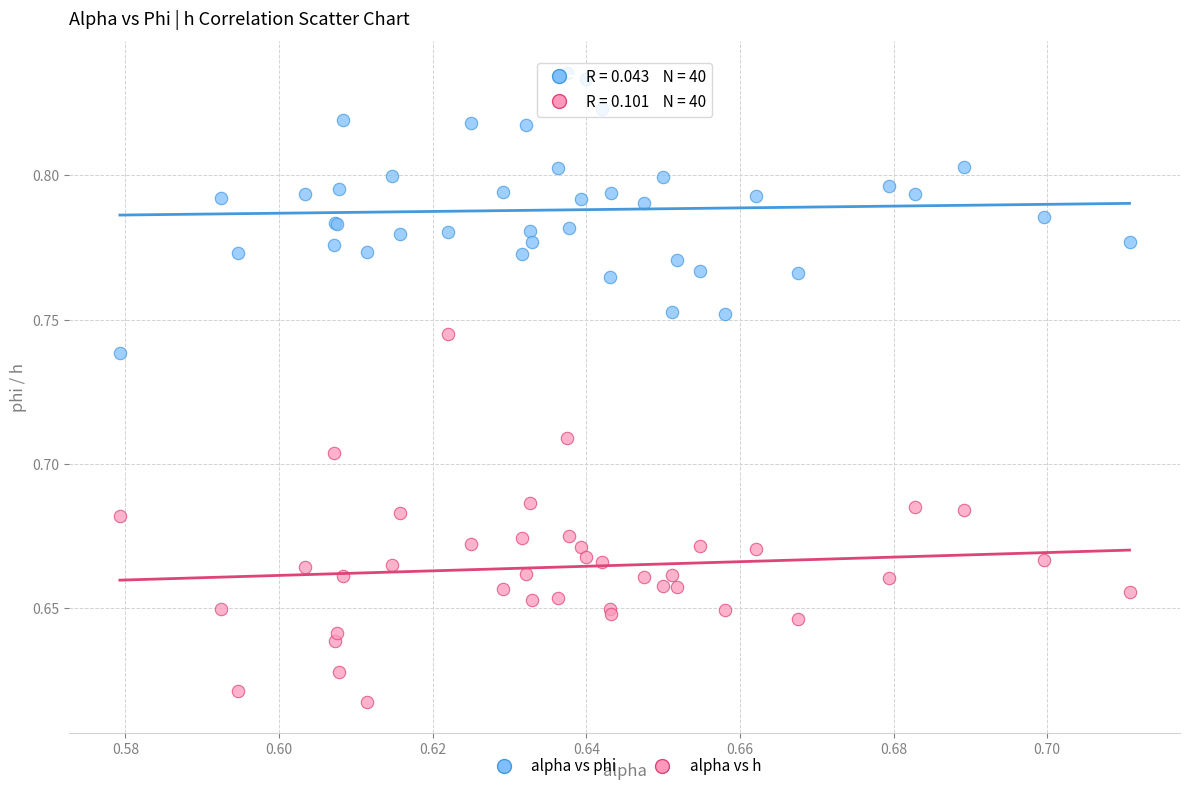

Which series contains the highest Y value?

alpha vs phi